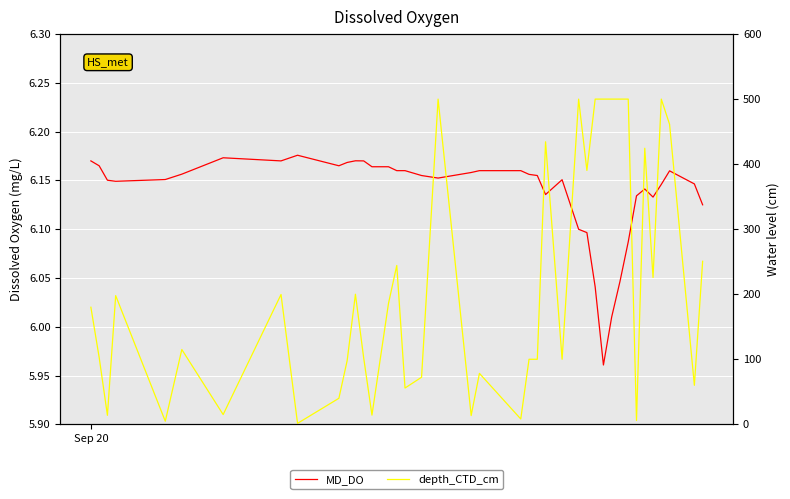

What is the value of the depth_CTD_cm point at the 29th from the left?

500.0